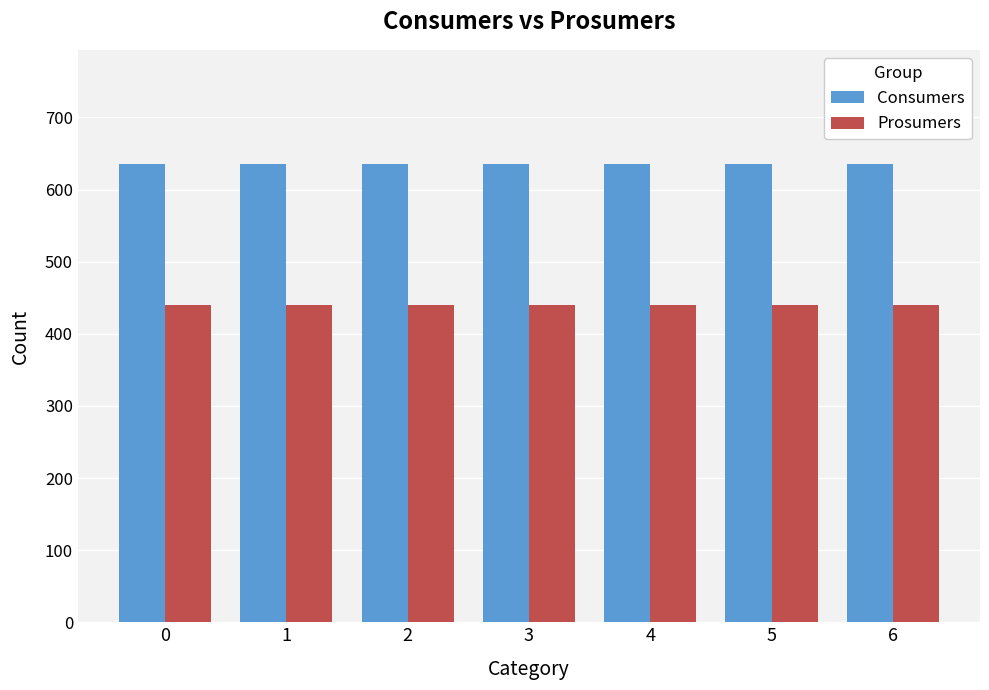

What is the value of the Prosumers bar at the 6th from the left?

440